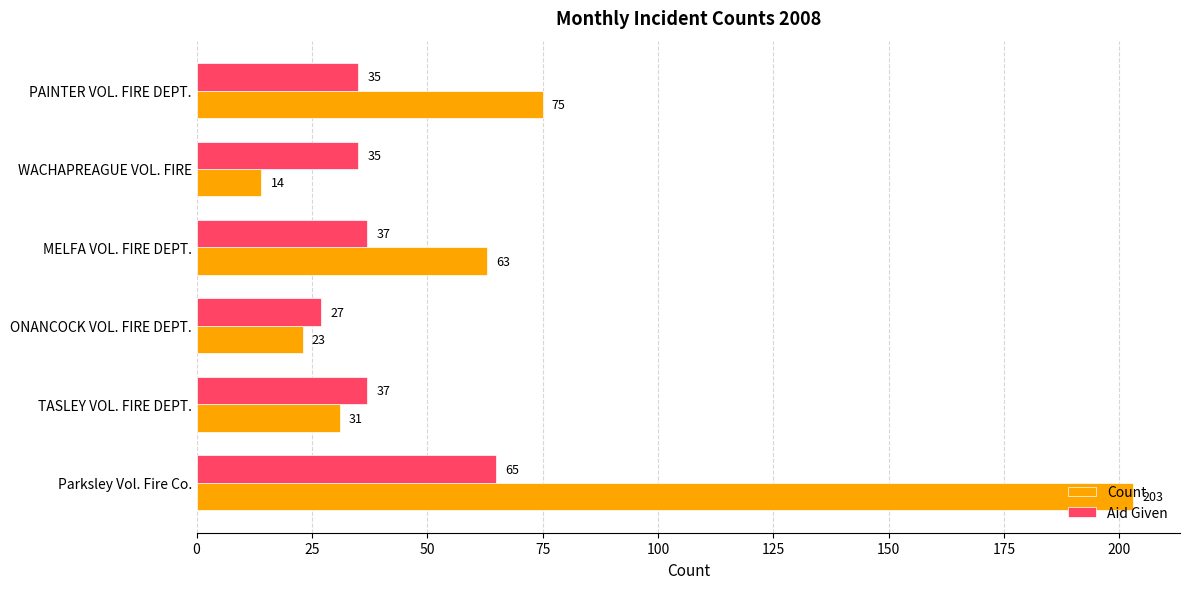

What is the sum of the Aid Given values at ONANCOCK VOL. FIRE DEPT. and WACHAPREAGUE VOL. FIRE?

62